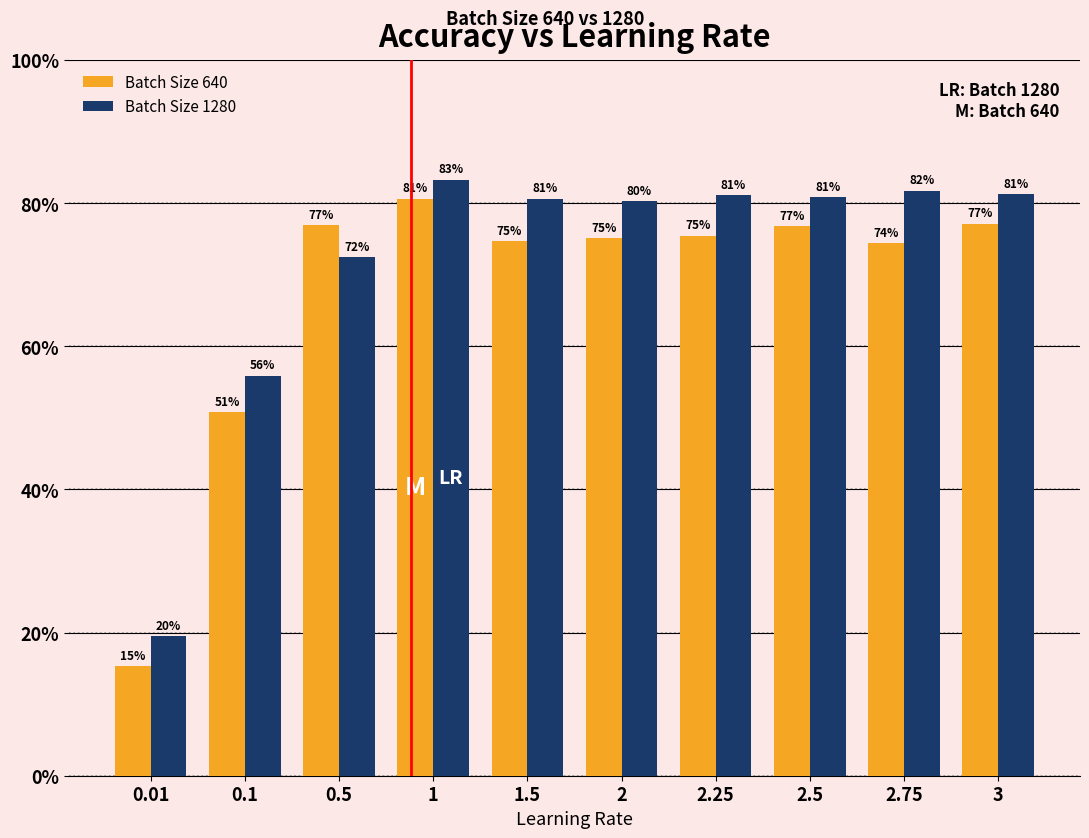

What are all the series names shown in the legend?

Batch Size 640, Batch Size 1280